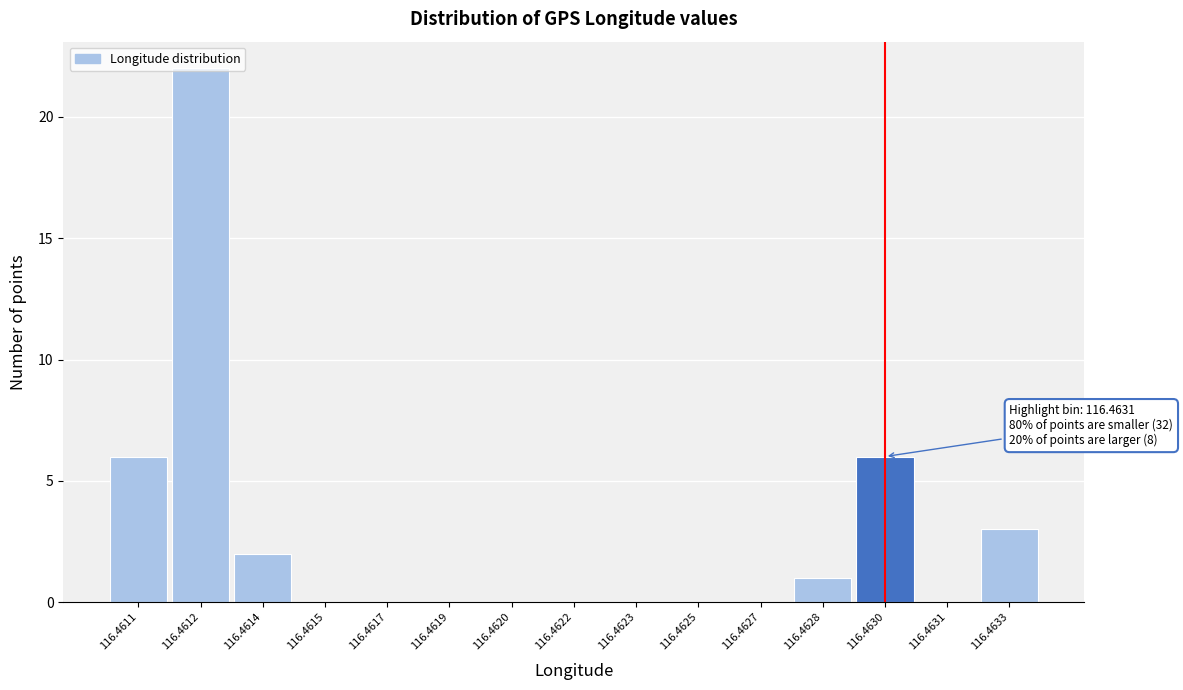

True or false: the data shows 0 at 116.4625.

True